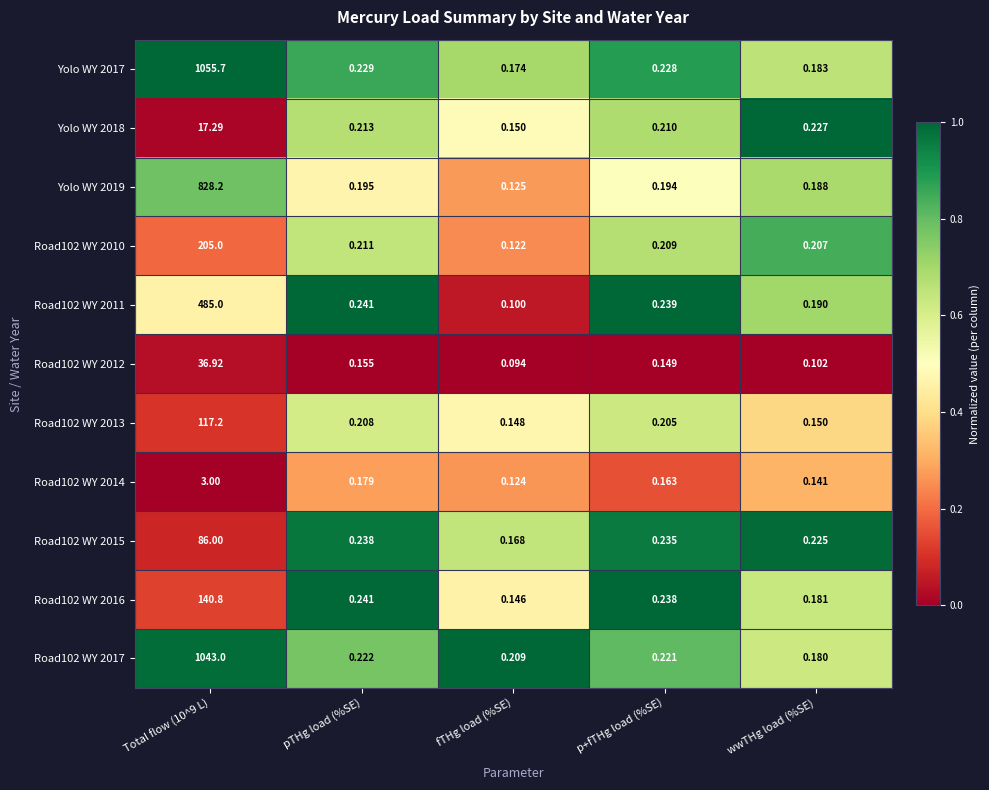

Where is Road102 WY 2017 nearest to the value 521?

pTHg load (%SE)